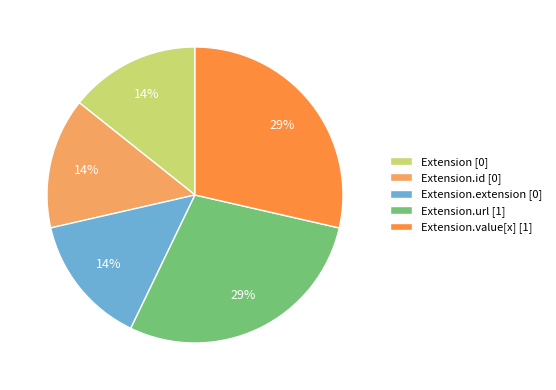

To the nearest percent, what is the average slice percentage?

20%